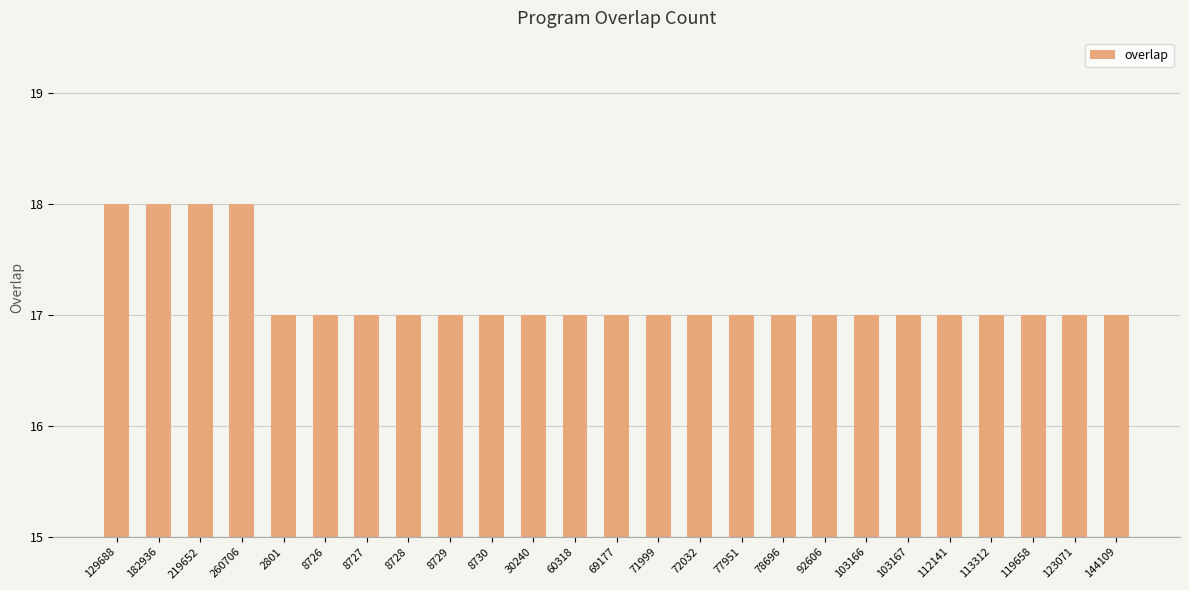

What is the label of the 7th bar from the right?

103166